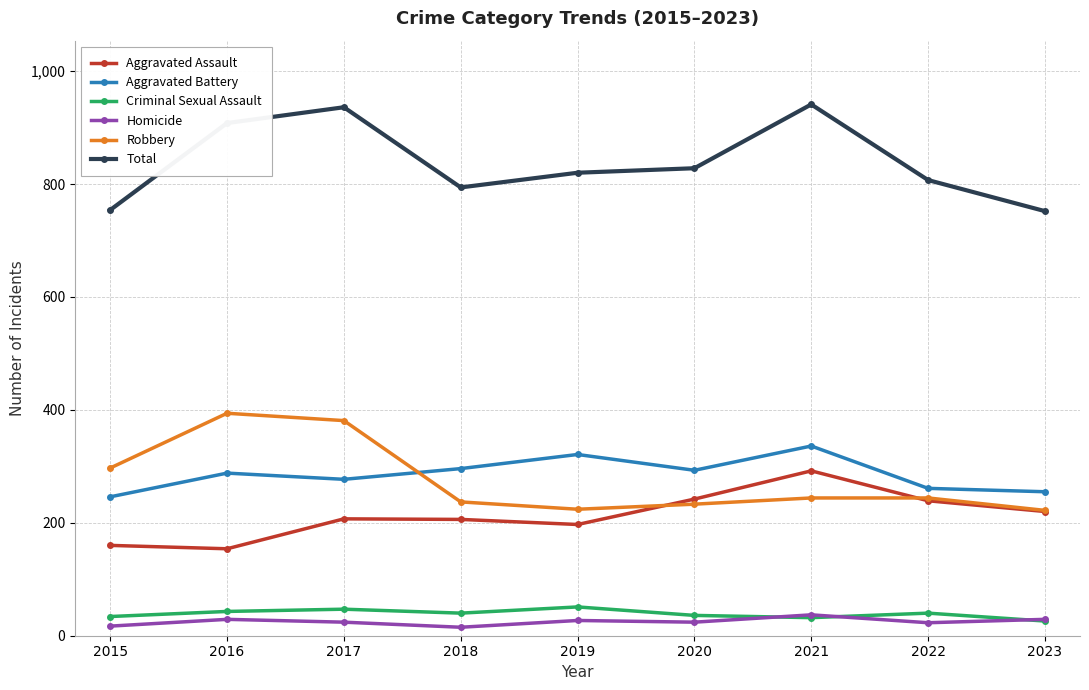

What is the value of the Aggravated Assault point at the 1st from the left?

160